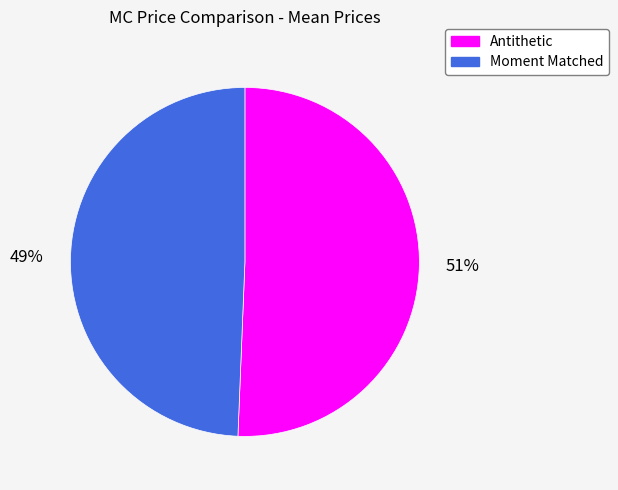

To the nearest percent, what is the average slice percentage?

50%